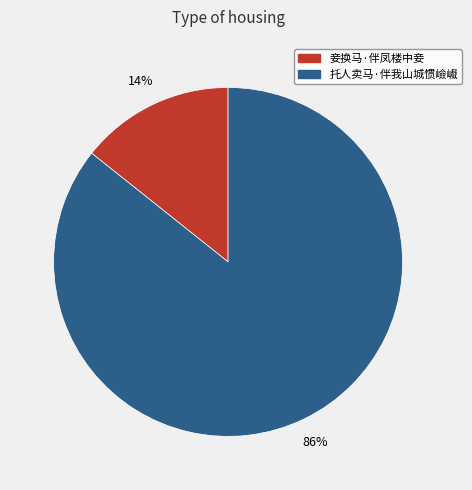

Which slice is the smallest?

妾换马·伴凤楼中妾